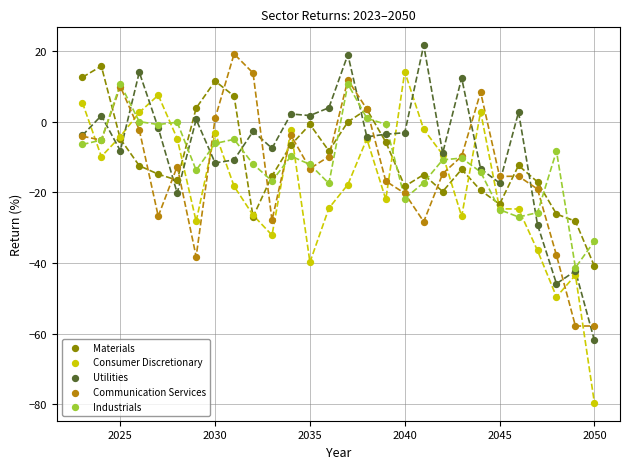

Which series has the largest Y range (max minus min)?

Consumer Discretionary